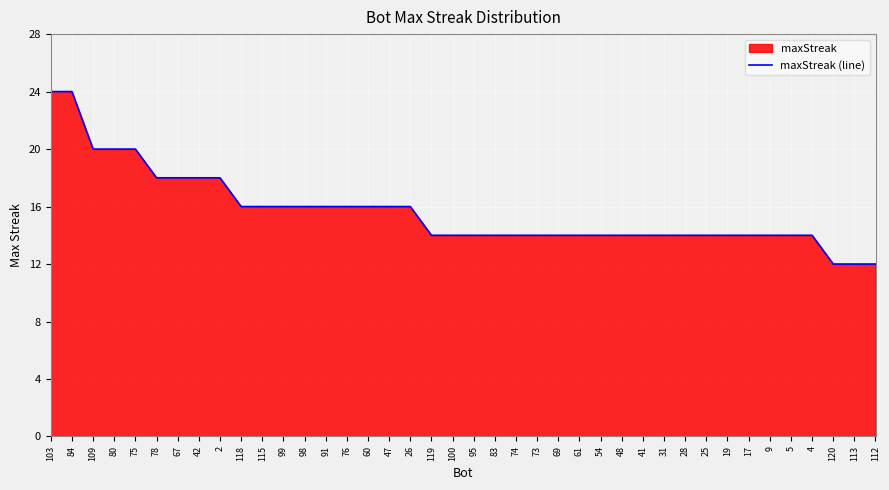

What is the value of the 11th point from the left?

16